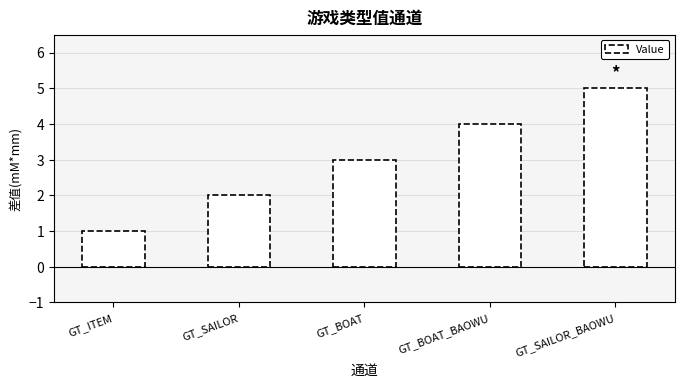

What is the difference between the values at GT_SAILOR and GT_SAILOR_BAOWU?

3